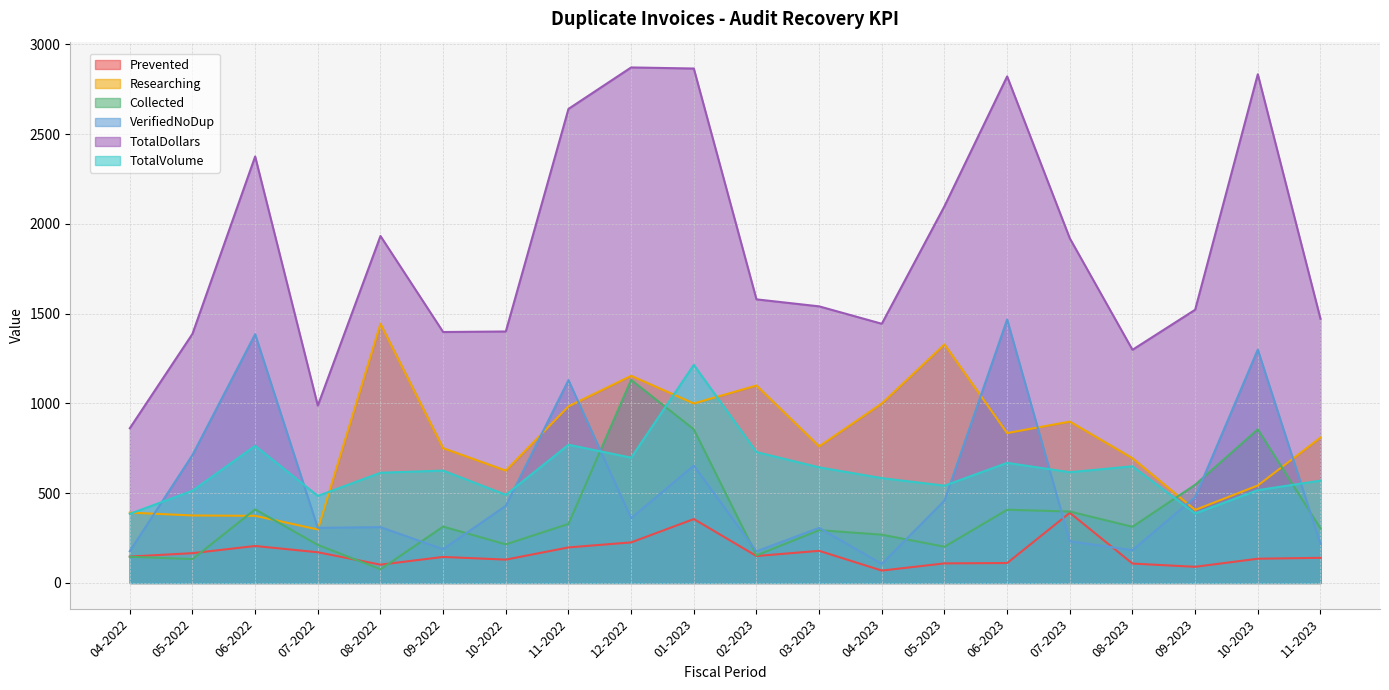

At which label does TotalVolume reach its minimum?

04-2022